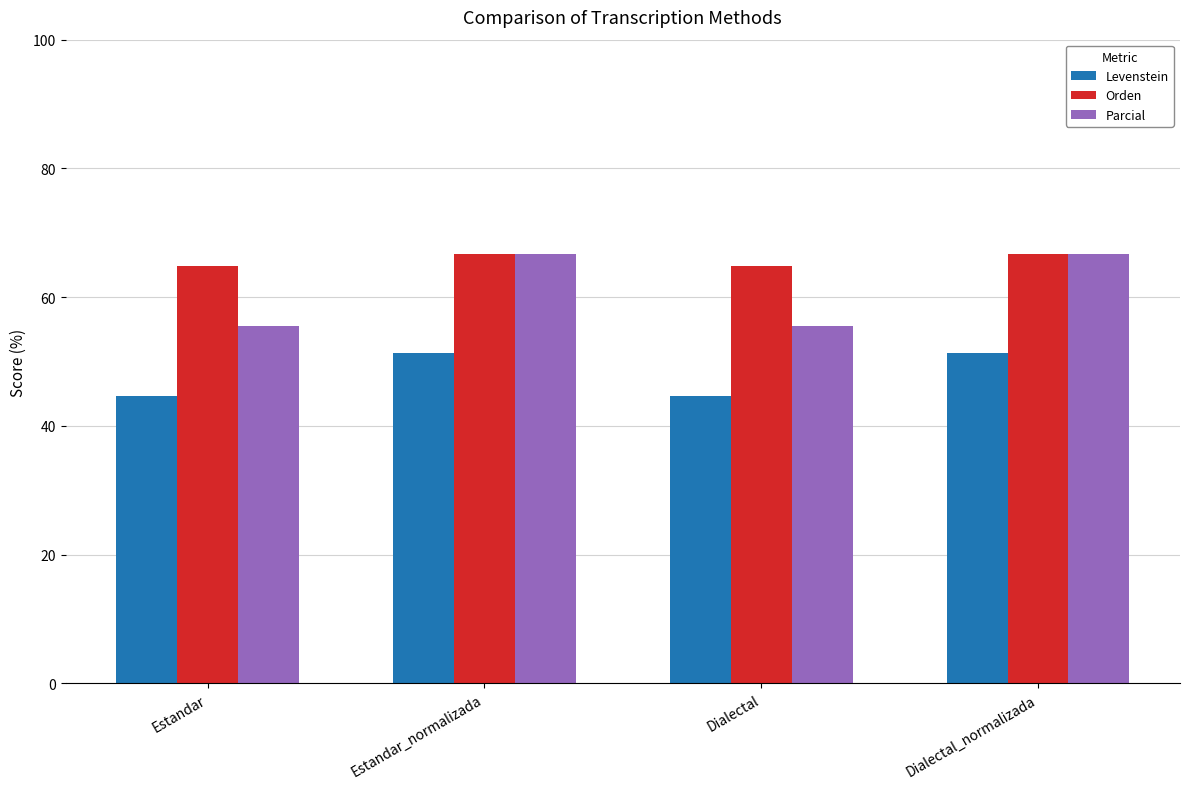

What is the minimum value shown in the chart?

44.7